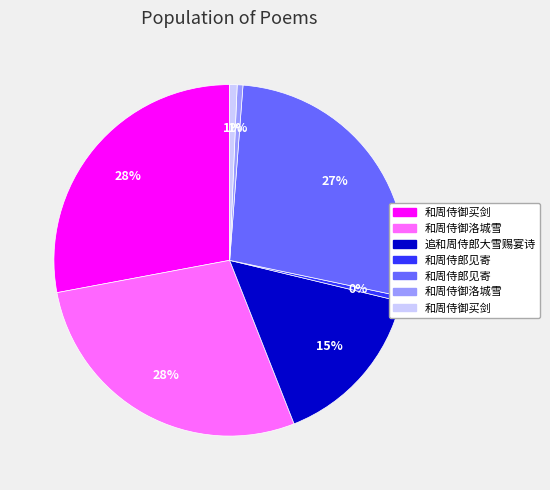

To the nearest percent, what is the difference between the largest and smallest slice percentages?

28%